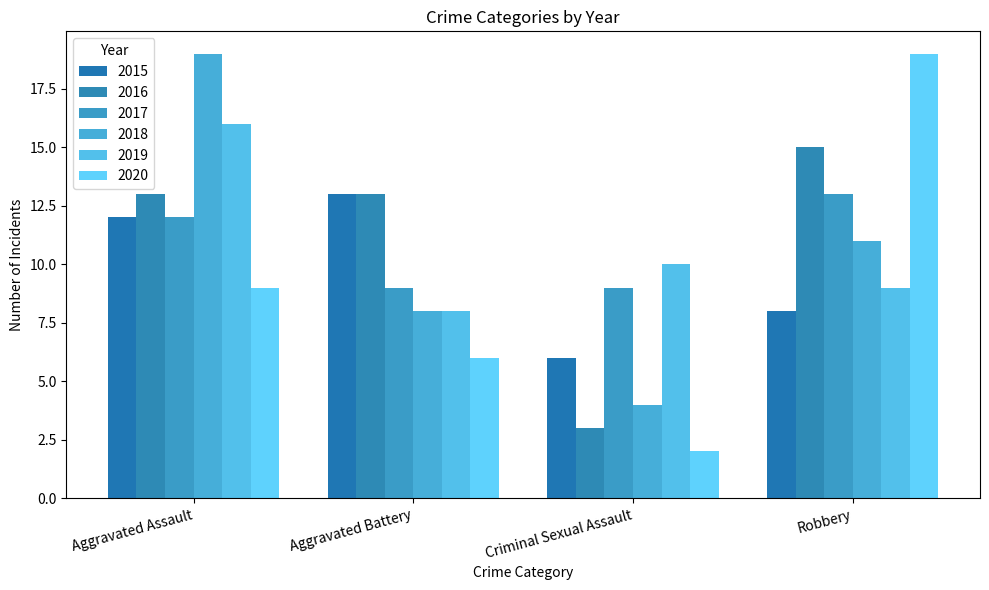

Does the chart contain stacked bars?

No